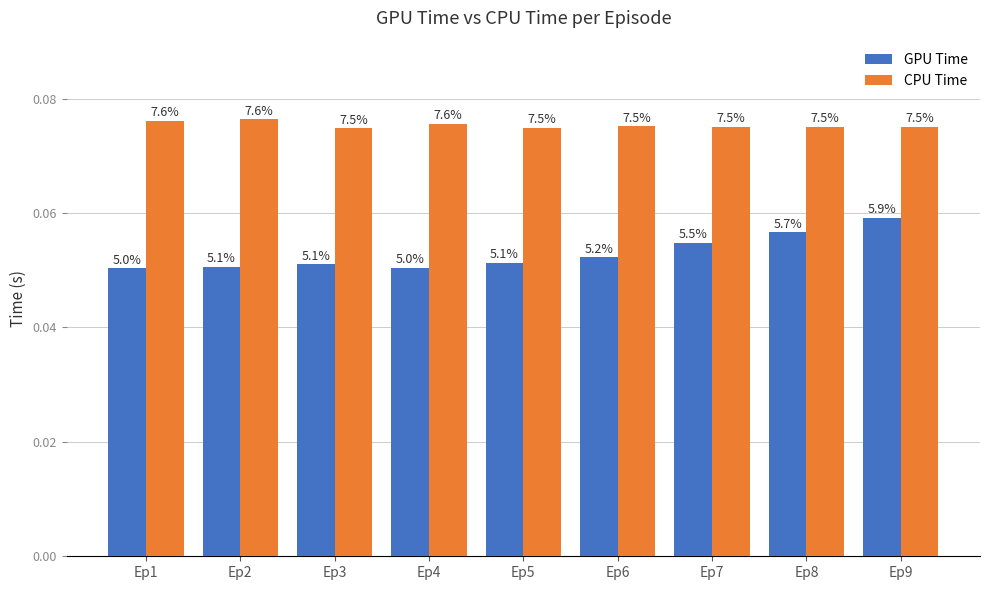

Does the chart contain stacked bars?

No